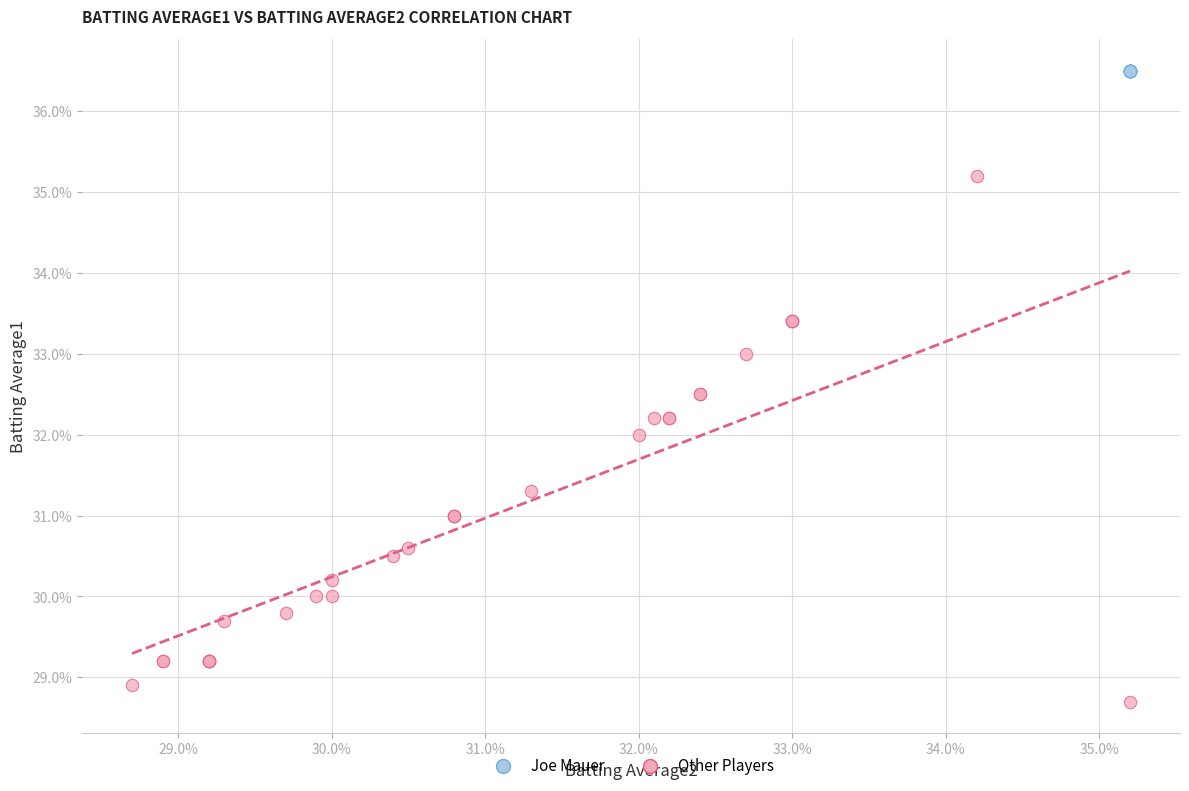

What are all the series names shown in the legend?

Joe Mauer, Other Players